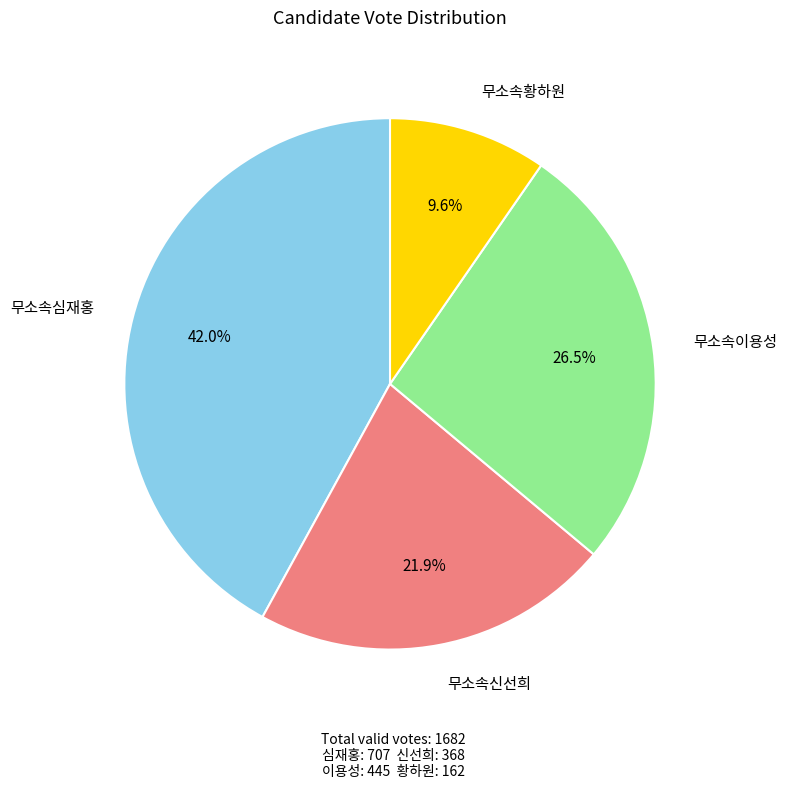

Does any single category account for the majority?

No